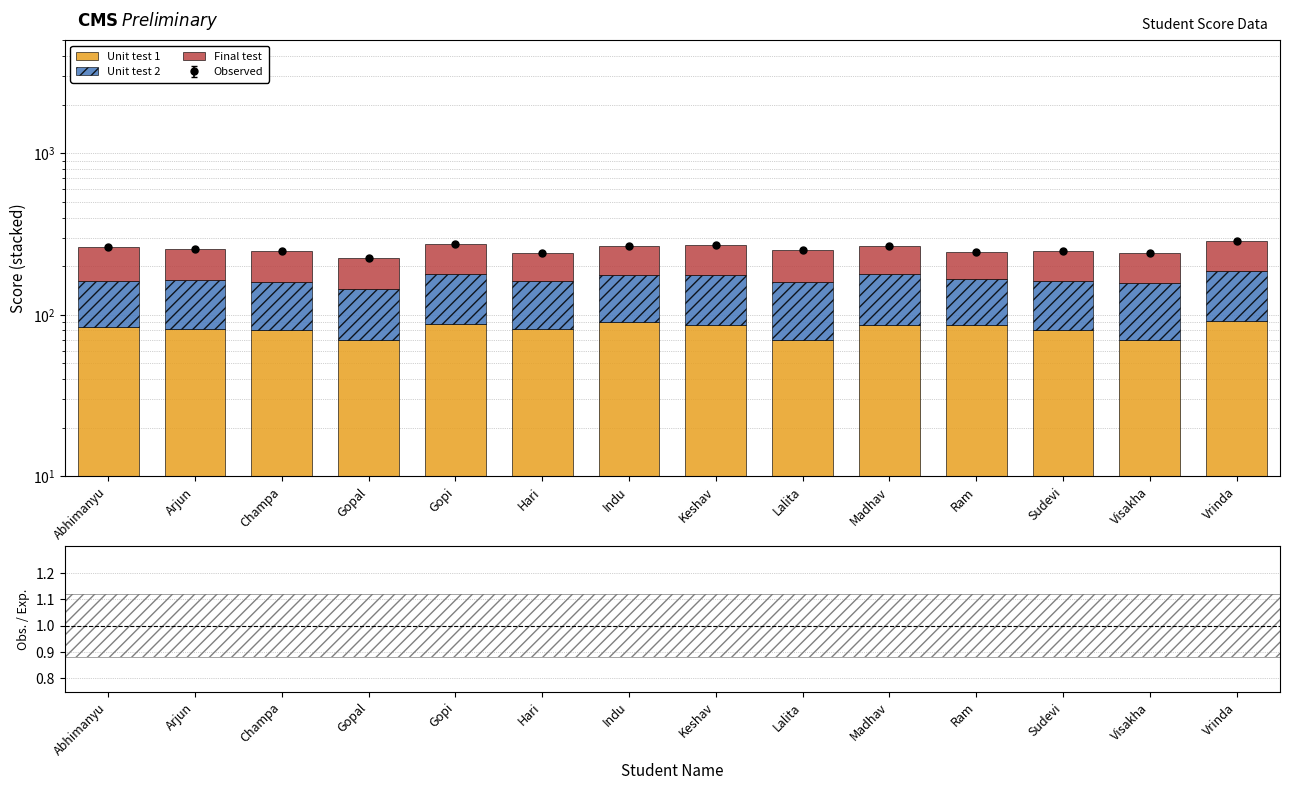

Rank the categories by Unit test 1 value from lowest to highest.

Gopal, Lalita, Visakha, Champa, Sudevi, Arjun, Hari, Abhimanyu, Madhav, Ram, Keshav, Gopi, Indu, Vrinda